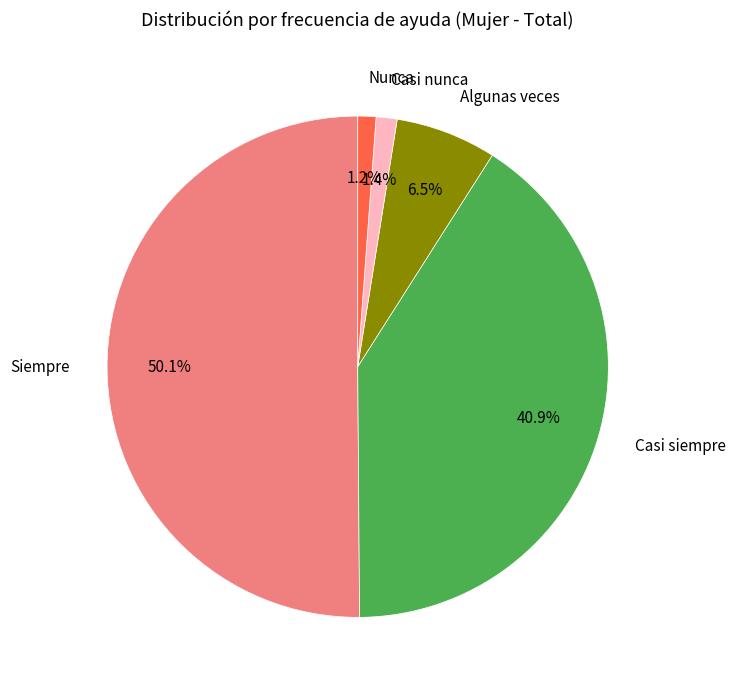

What percentage is the Siempre slice, to the nearest percent?

50%